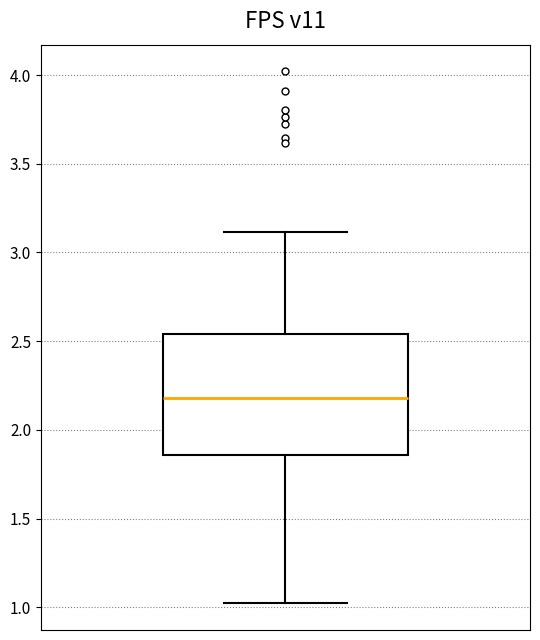

Where is the upper edge of the box on the y-axis? The values are not printed on the chart, so give them approximately, as read against the axis.

2.55